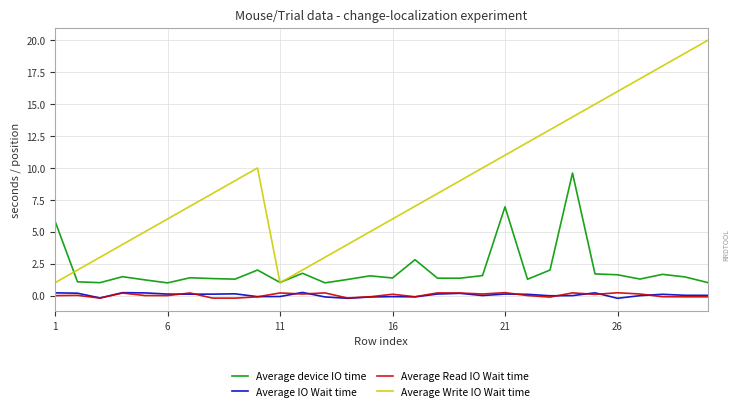

True or false: Average Read IO Wait time and Average Write IO Wait time cross at least once.

False